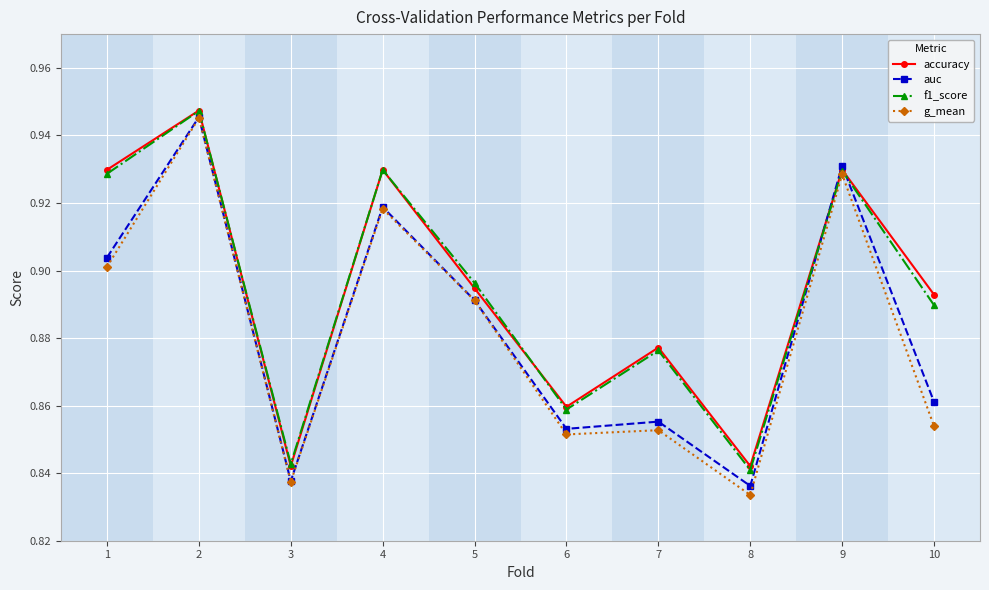

The f1_score series shows 0.2 at 5. True or false?

False